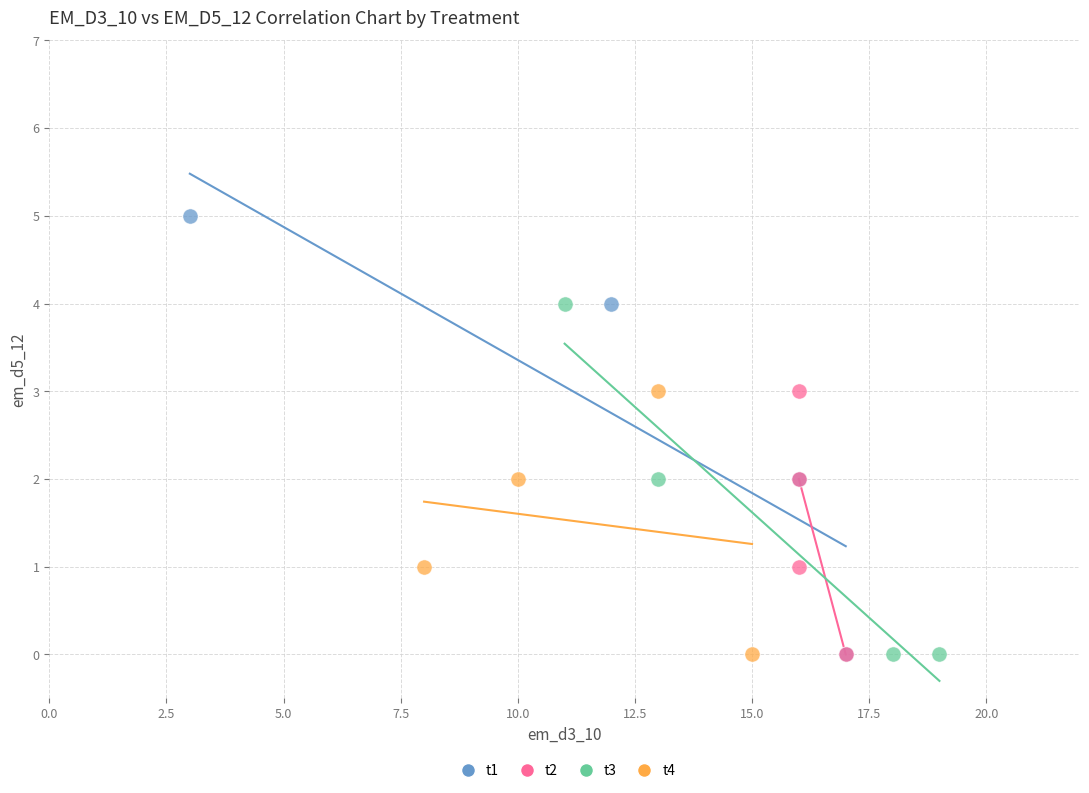

Which series has the widest spread of Y values?

t1